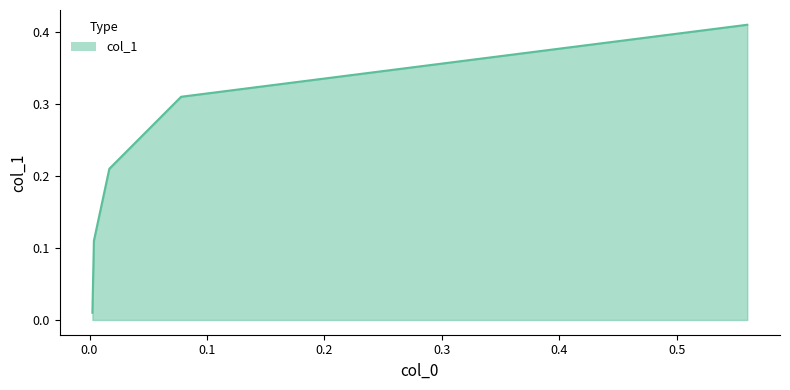

What is the sum of all values?

1.1